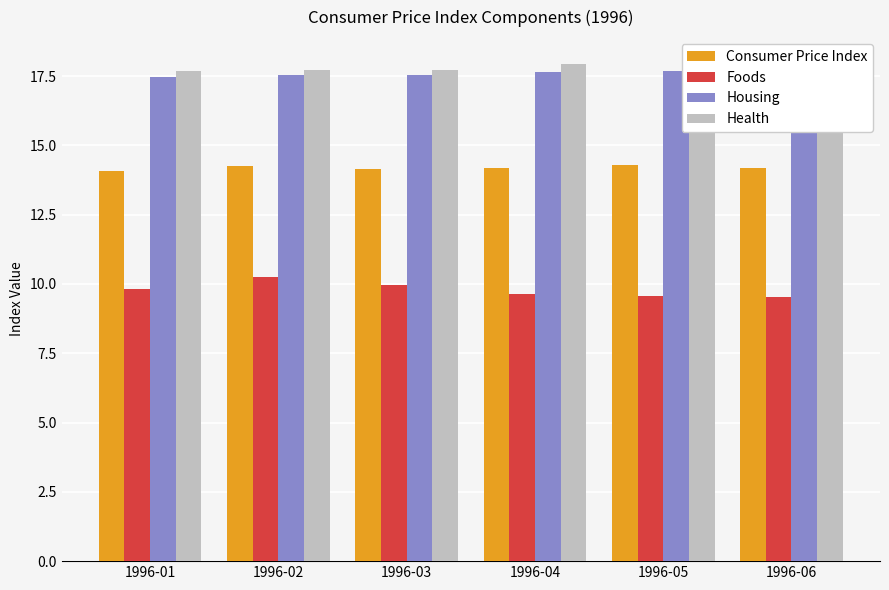

How many bars are there in each group?

4